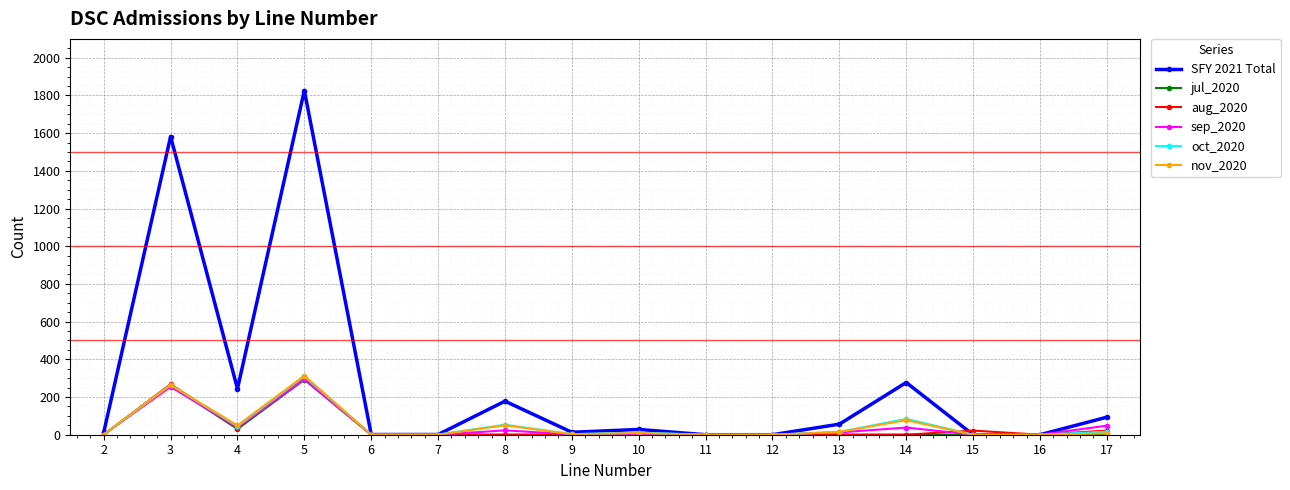

What is the difference between the maximum and minimum values in the SFY 2021 Total series?

1826